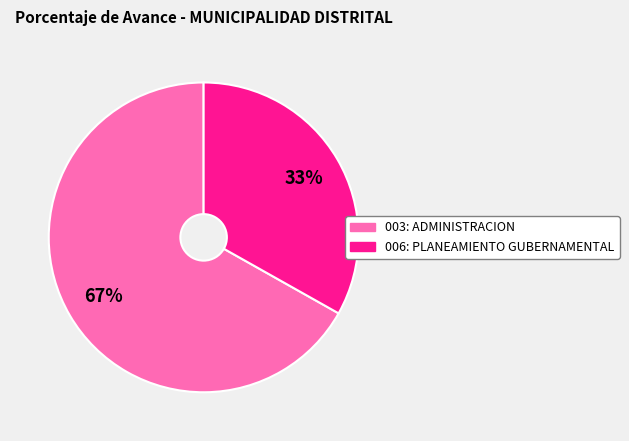

What percentage is the 003: ADMINISTRACION slice, to the nearest percent?

67%